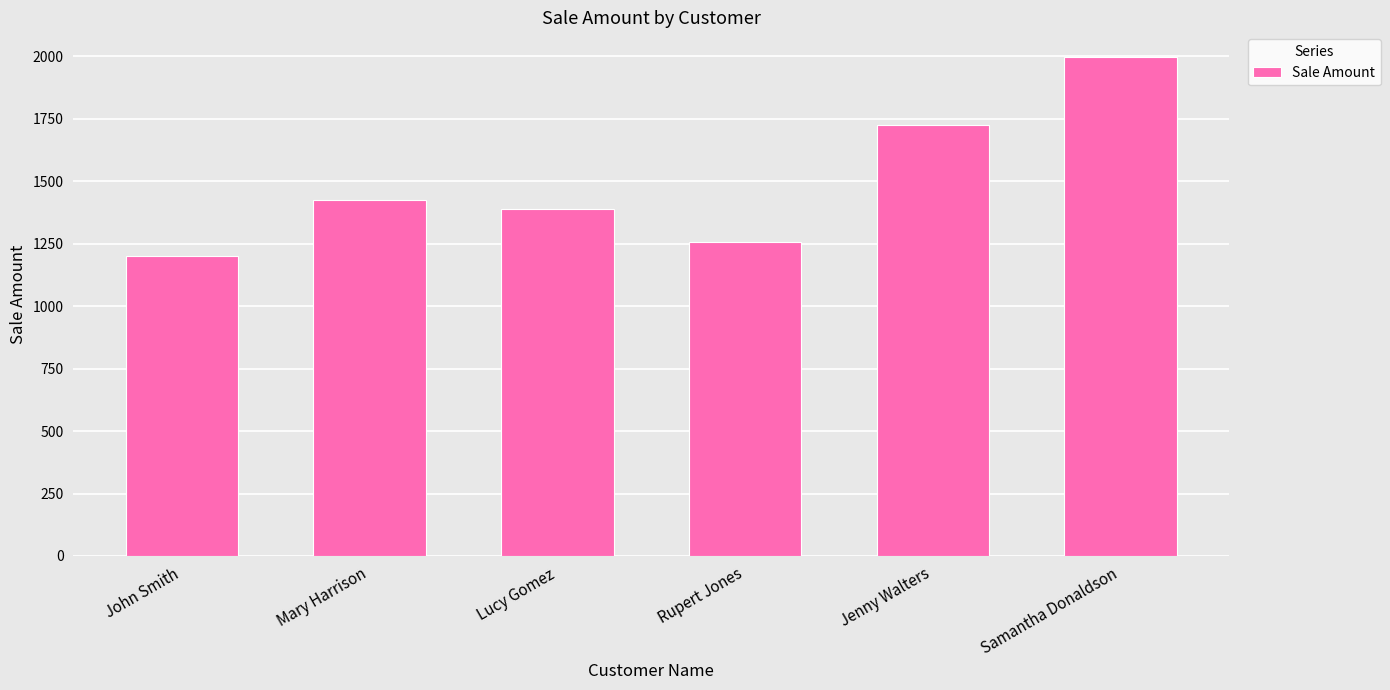

What position from the left is Rupert Jones?

4